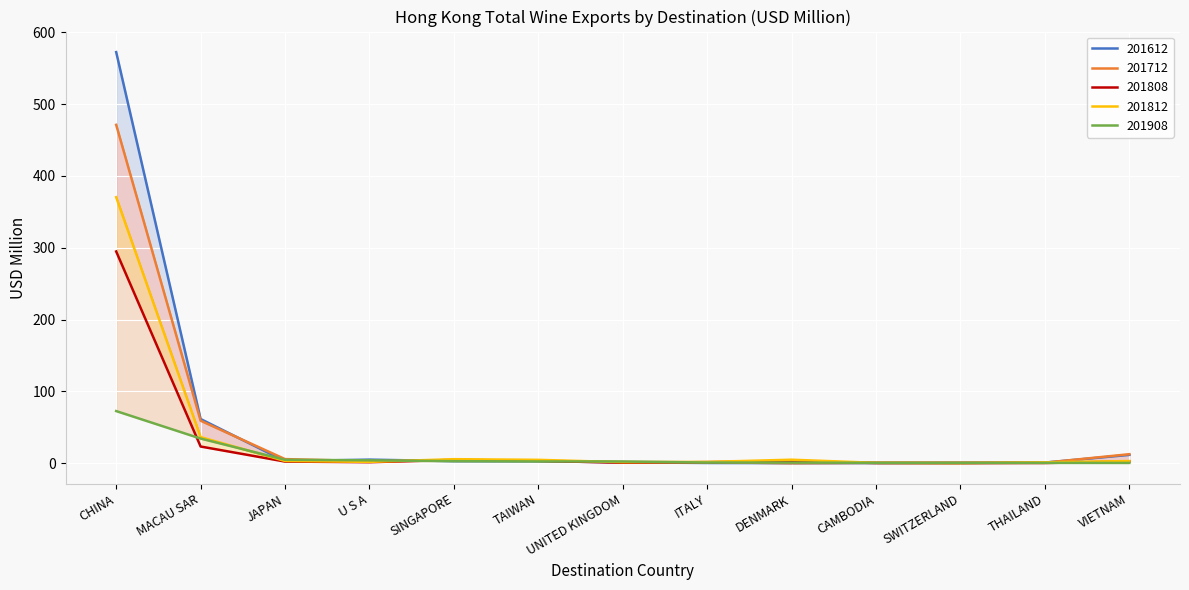

Rank the series by their maximum value, from highest to lowest.

201612, 201712, 201812, 201808, 201908